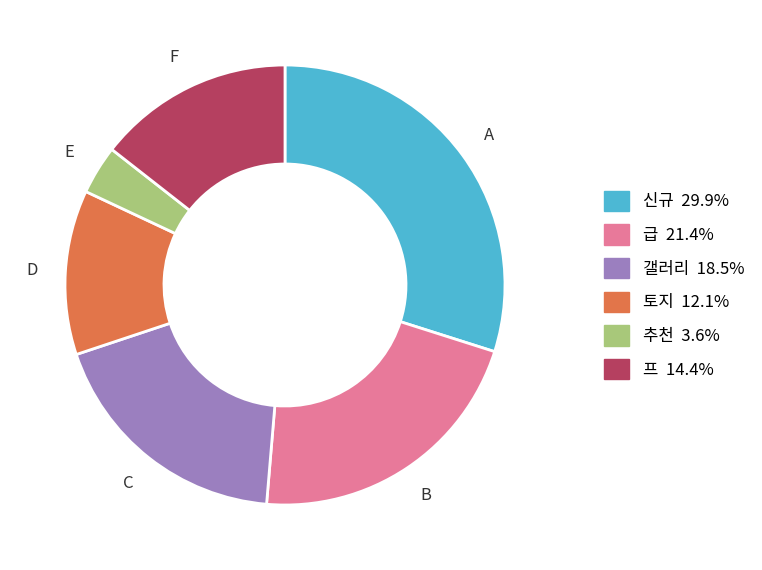

What is the ratio of the value at 급 21.4% to the value at 신규 29.9%?

0.7